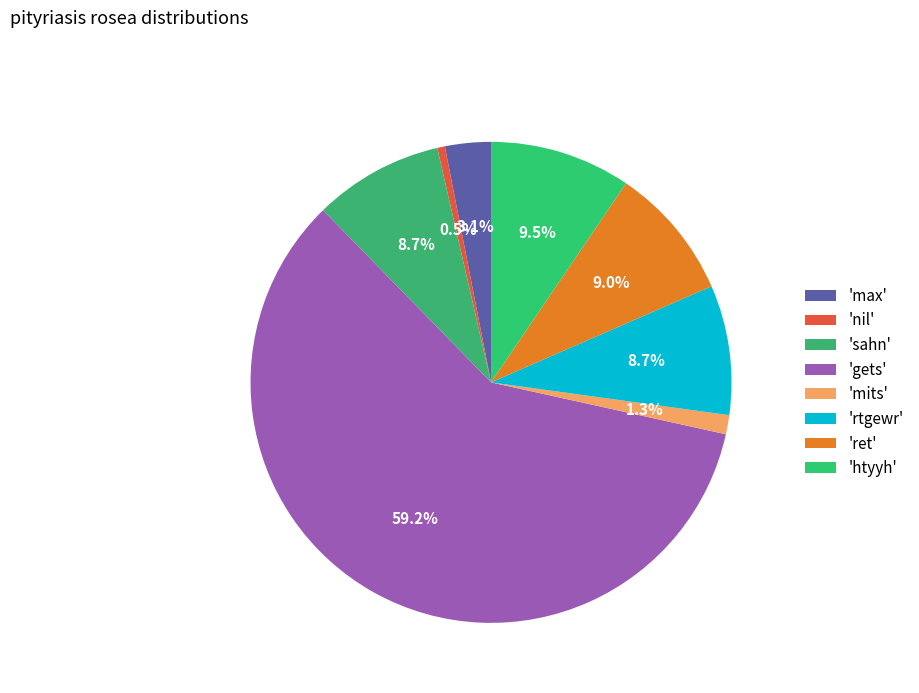

What is the smallest slice in the pie chart?

nil